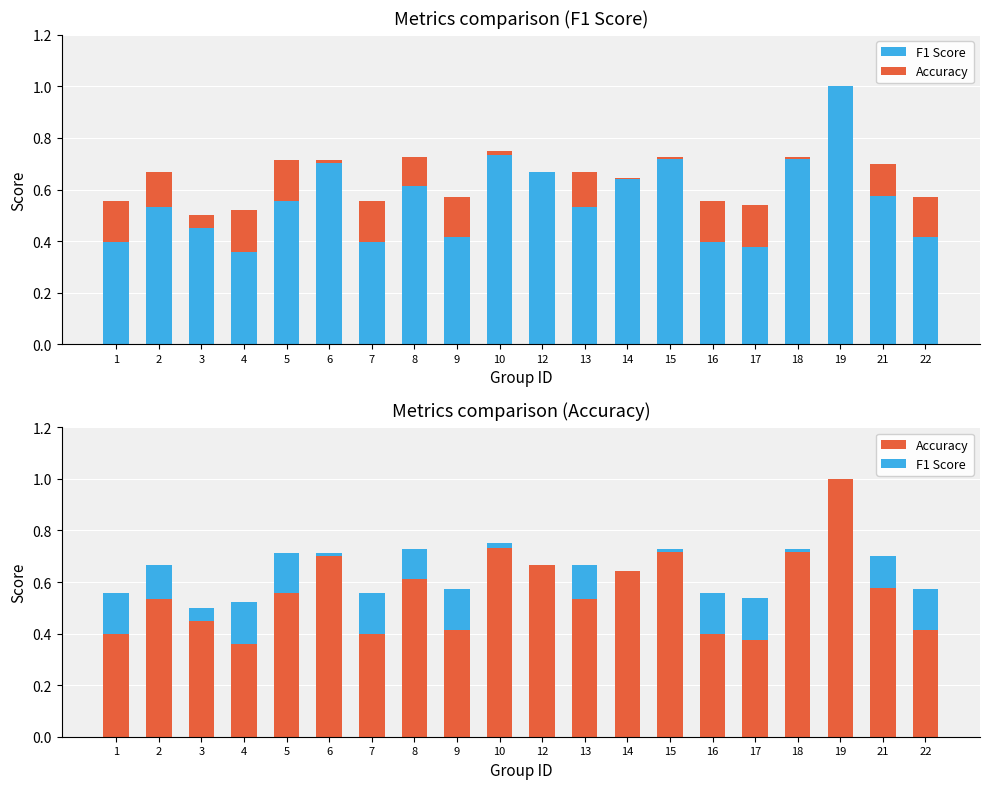

Rank the series by their maximum value, from lowest to highest.

F1 Score, Accuracy